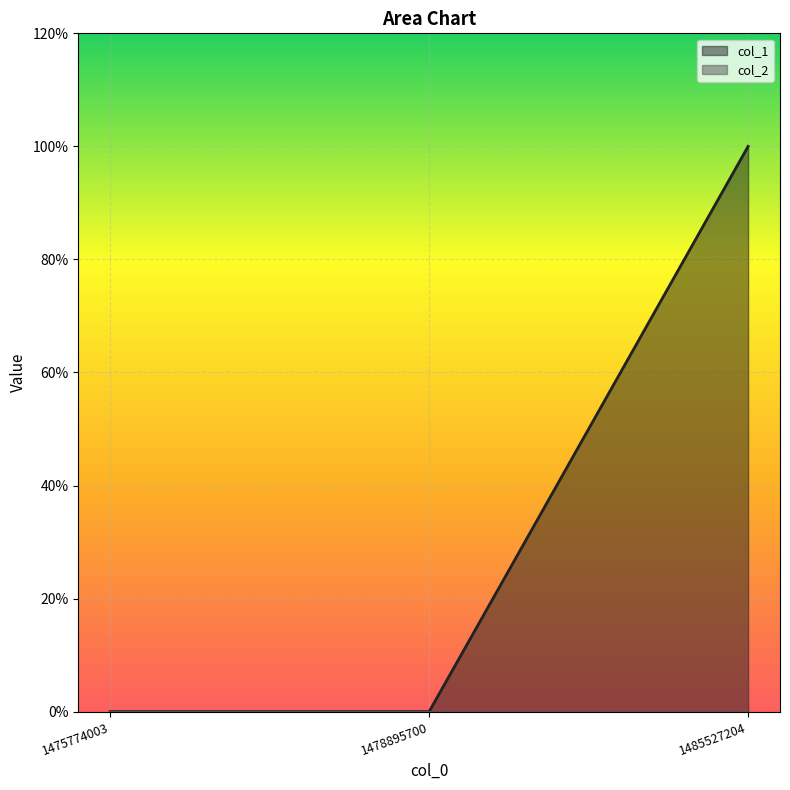

Reading right to left, list all the values displayed in this chart.

1485527204=1	1478895700=0	1475774003=0